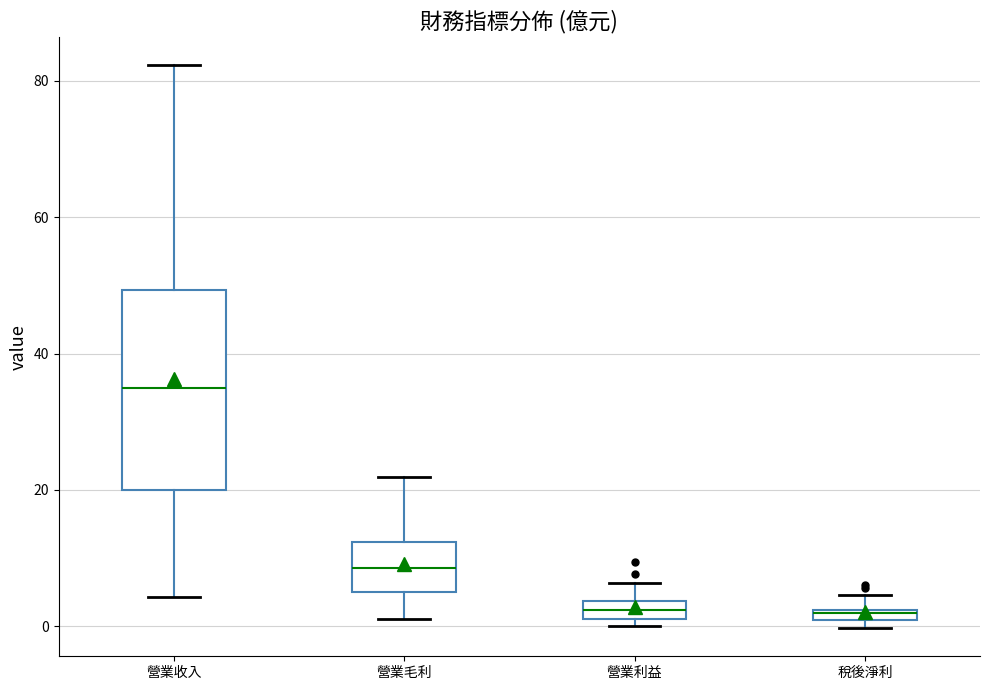

Comparing the boxes themselves (not the whiskers), which one is the tallest?

營業收入